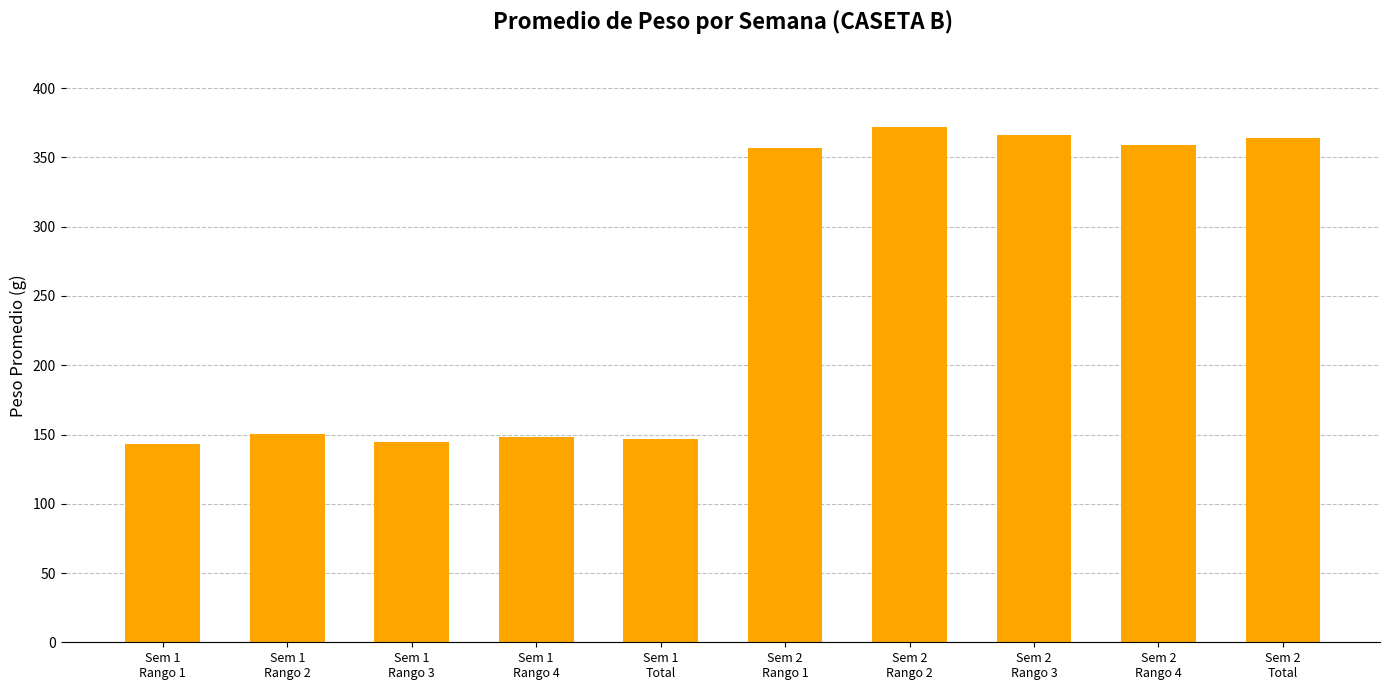

What is the difference between the maximum and second lowest values?

227.4